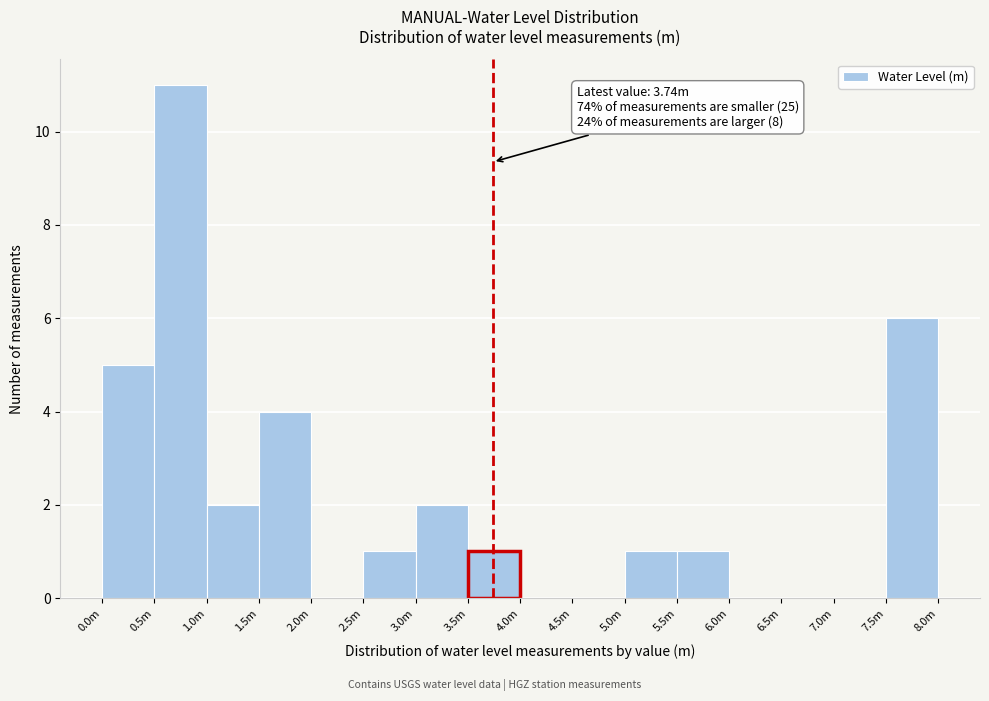

Reading left to right, list all the values displayed in this chart.

0.0m=5	0.5m=11	1.0m=2	1.5m=4	2.0m=0	2.5m=1	3.0m=2	3.5m=1	4.0m=0	4.5m=0	5.0m=1	5.5m=1	6.0m=0	6.5m=0	7.0m=0	7.5m=6